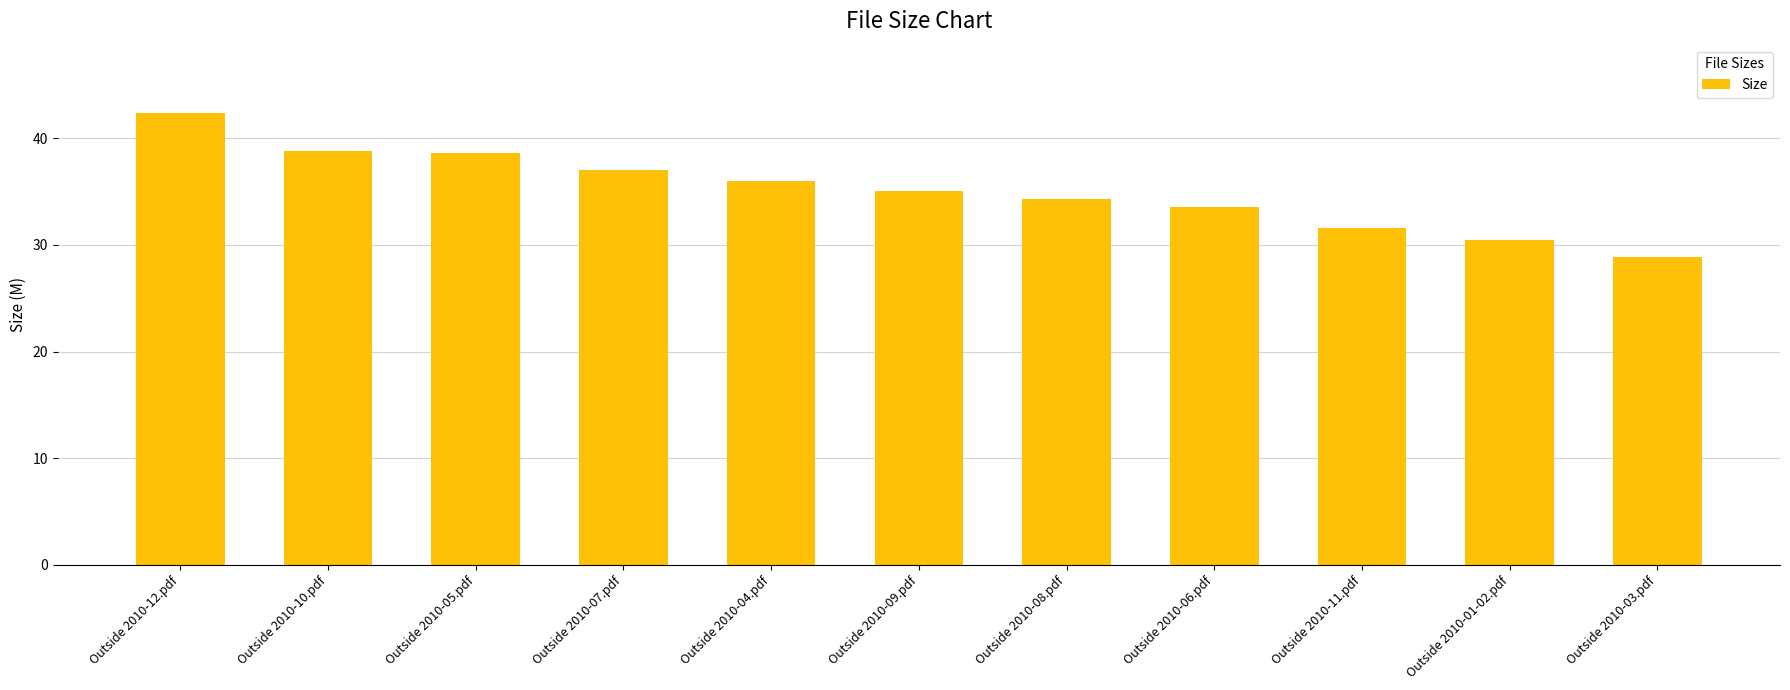

True or false: the data shows 30.5 at Outside 2010-01-02.pdf.

True